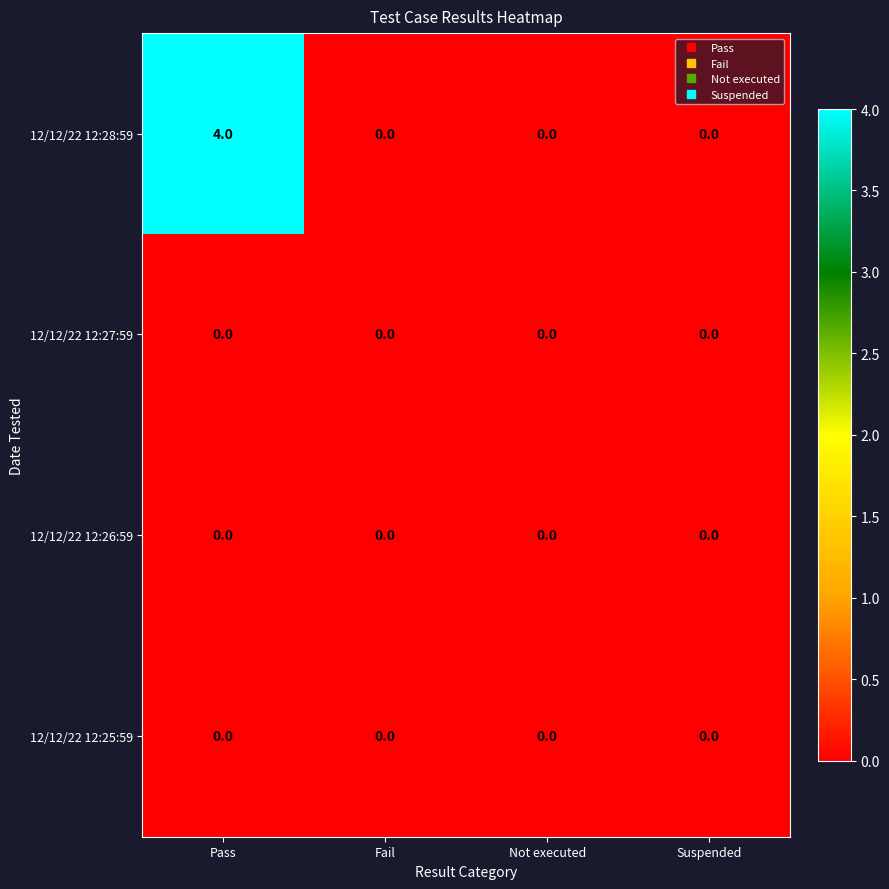

Reading right to left, list all the values displayed in this chart.

12/12/22 12:28:59: 0	0	0	4
12/12/22 12:27:59: 0	0	0	0
12/12/22 12:26:59: 0	0	0	0
12/12/22 12:25:59: 0	0	0	0